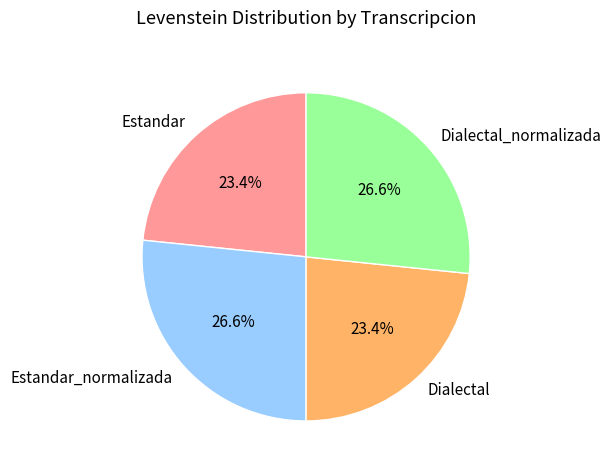

What percentage do Dialectal and Dialectal_normalizada together represent?

50.0%